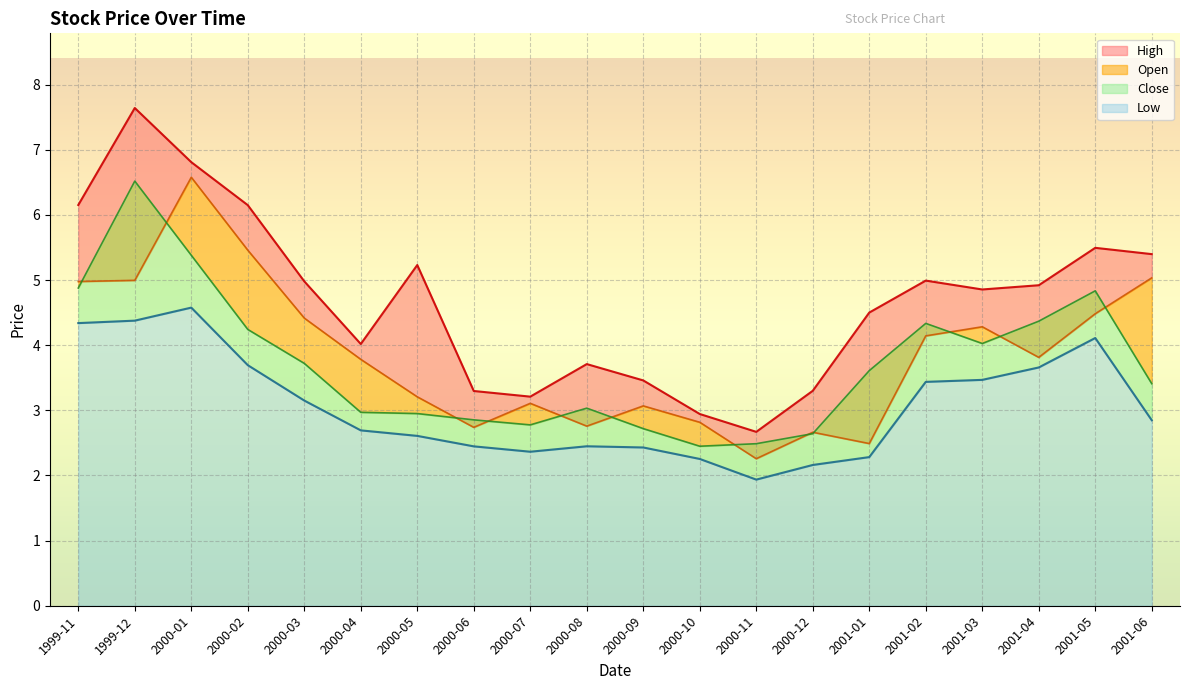

Which series has the widest spread of values?

High